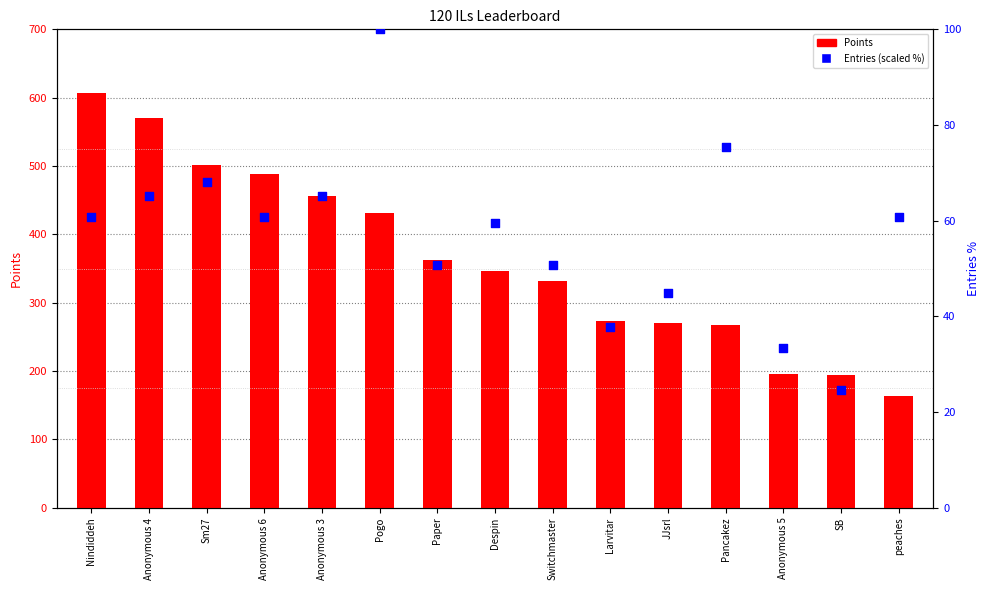

At how many categories does at least one series exceed 475?

4